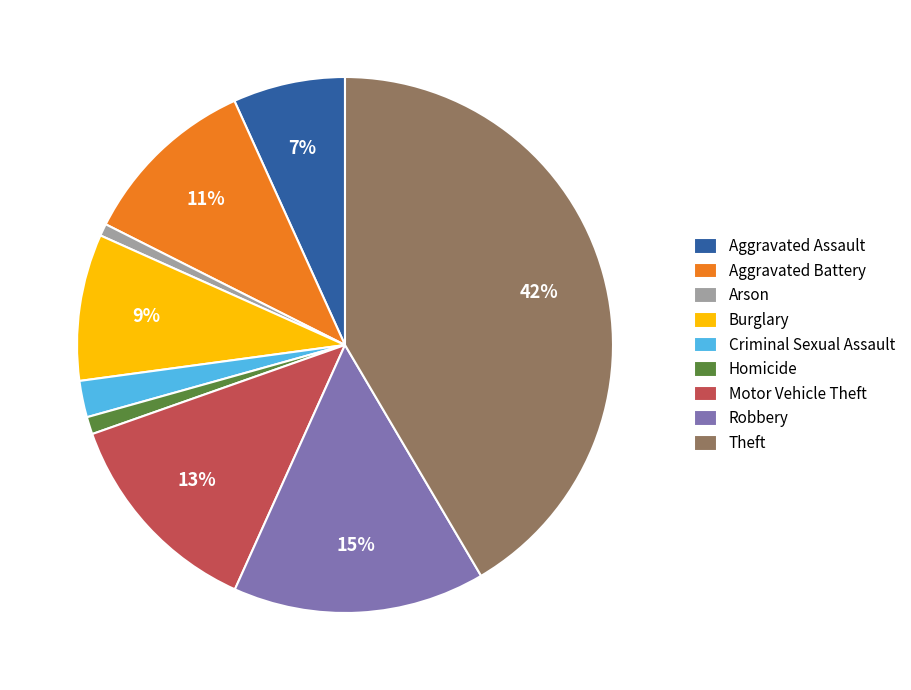

How many segments does this pie chart have?

9